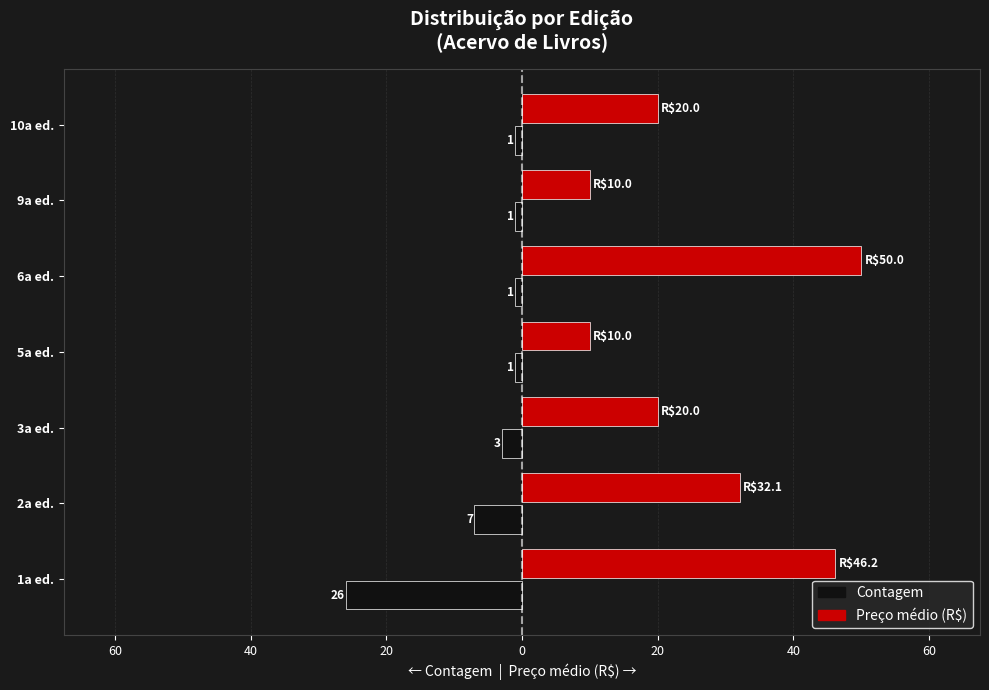

What is the value of the Contagem bar at the 5th from the left?

-1.0